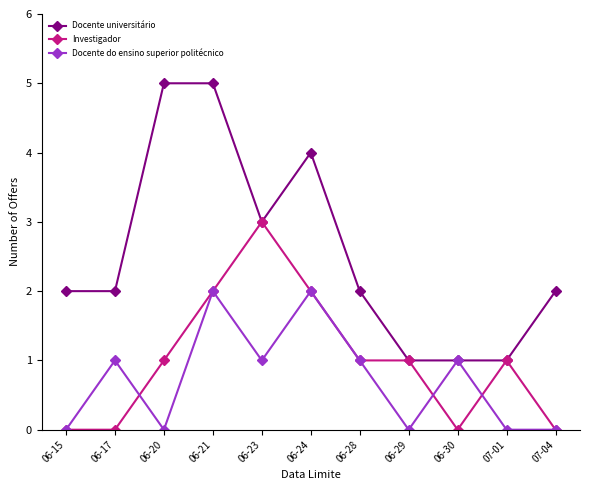

Reading left to right, extract all data points from this chart.

Docente universitário: 2	2	5	5	3	4	2	1	1	1	2
Investigador: 0	0	1	2	3	2	1	1	0	1	0
Docente do ensino superior politécnico: 0	1	0	2	1	2	1	0	1	0	0